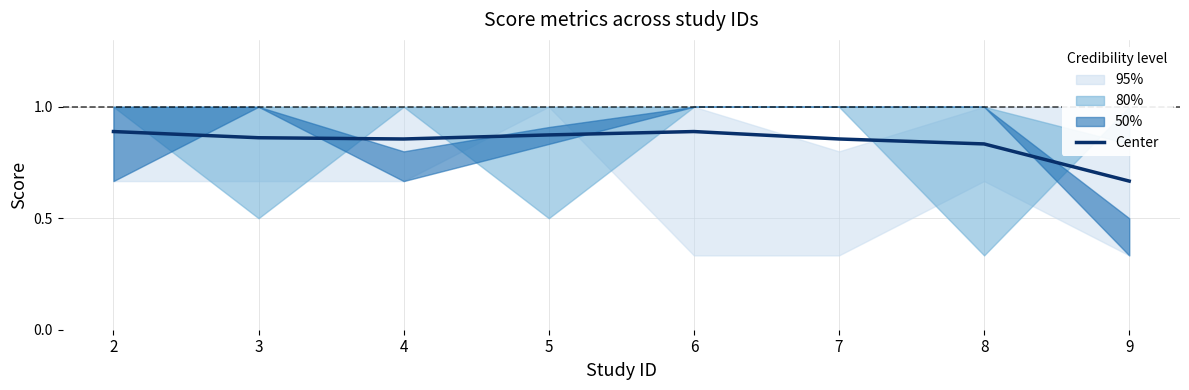

How many interior local valleys (lower than both neighbors) does the data have?

1